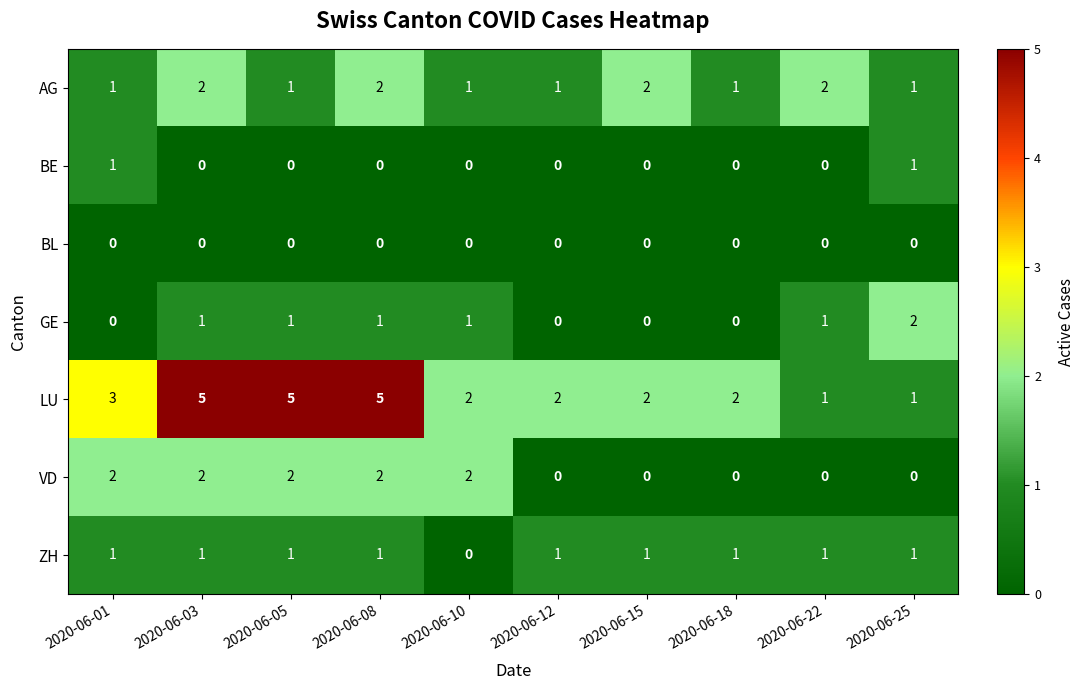

Which series has the largest range (max minus min)?

LU